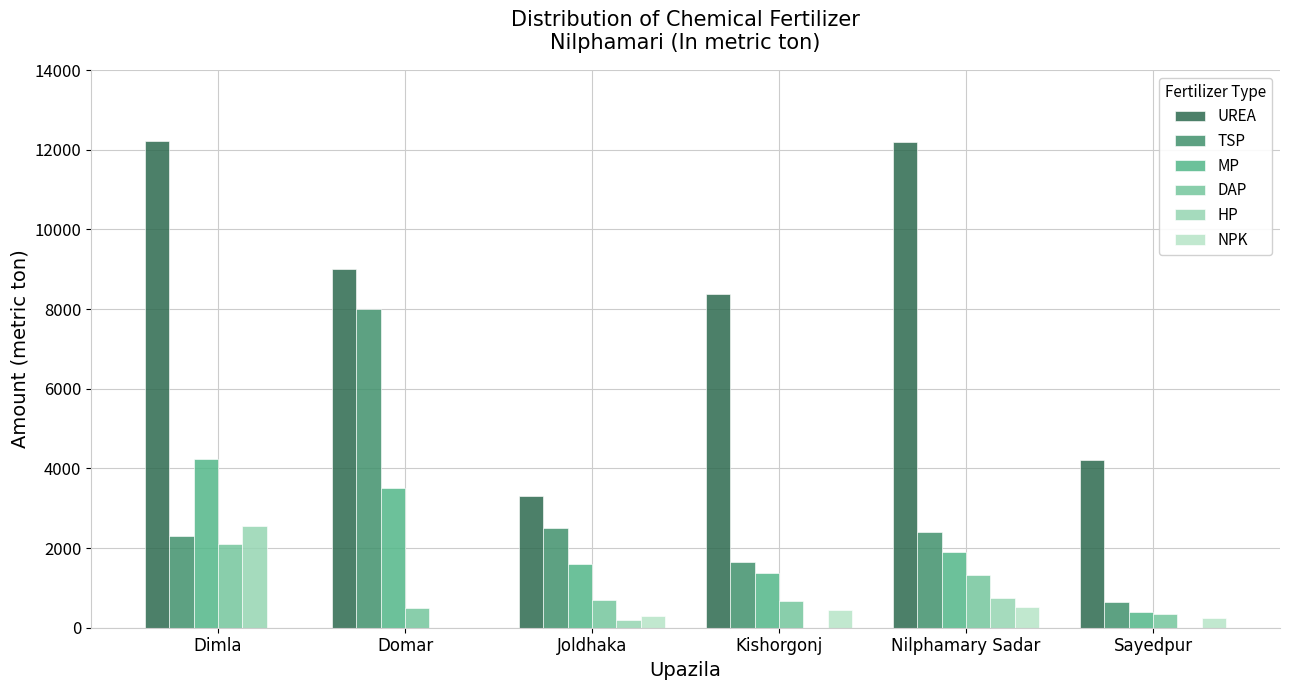

What is the maximum value shown in the chart?

12224